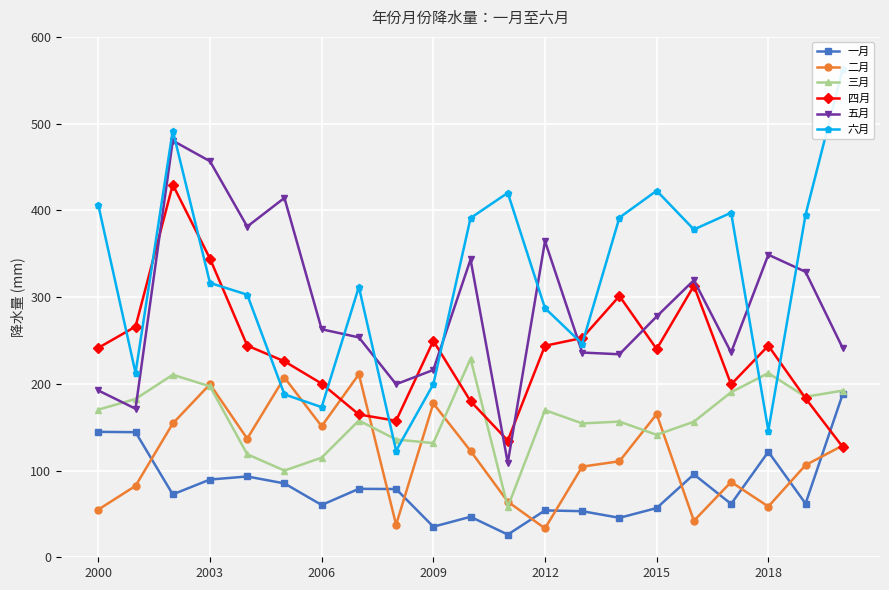

True or false: 一月 and 五月 intersect in this chart.

False